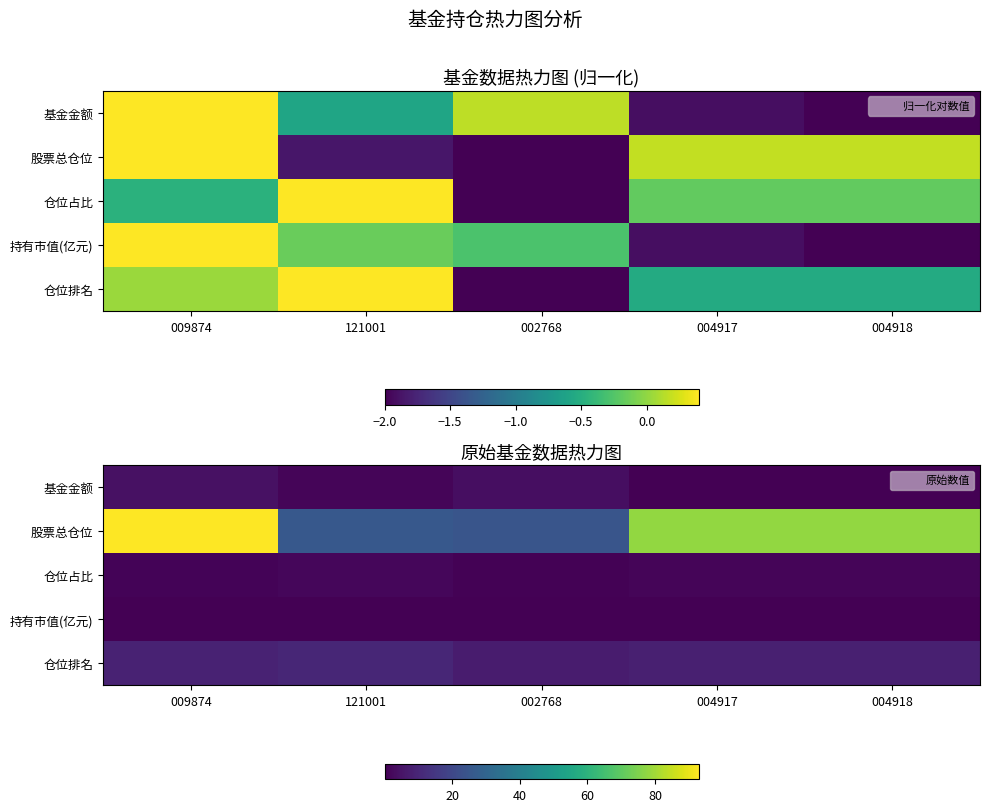

Between 002768 and 121001, which is larger?

002768